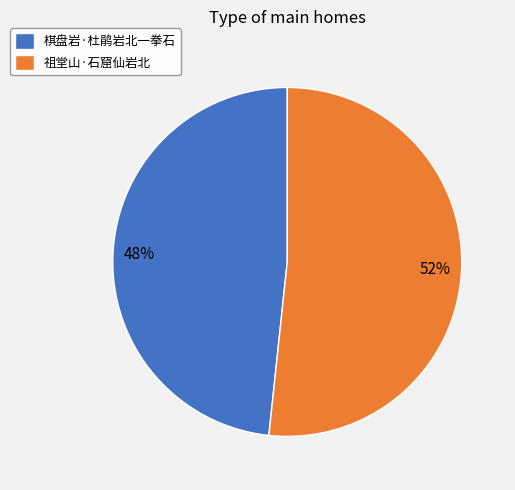

Which category has the smallest portion of the pie?

棋盘岩·杜鹃岩北一拳石